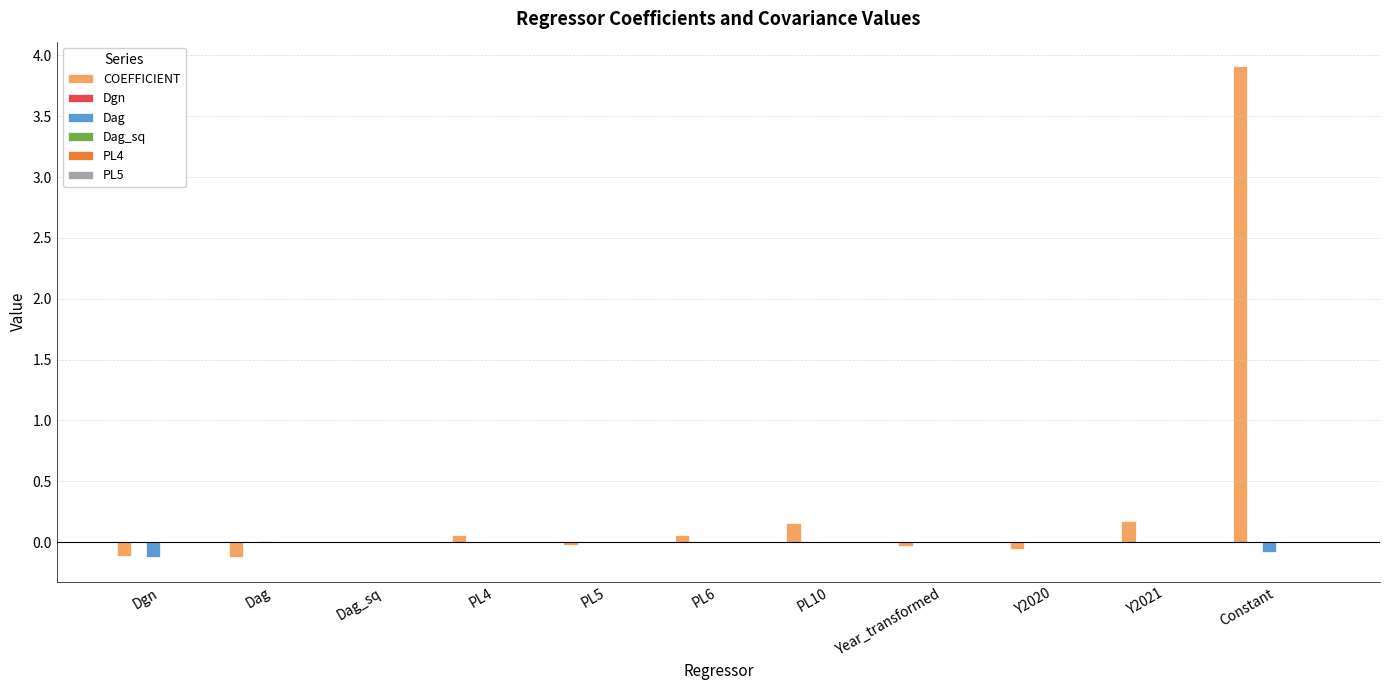

Which series has the largest total across all categories?

COEFFICIENT